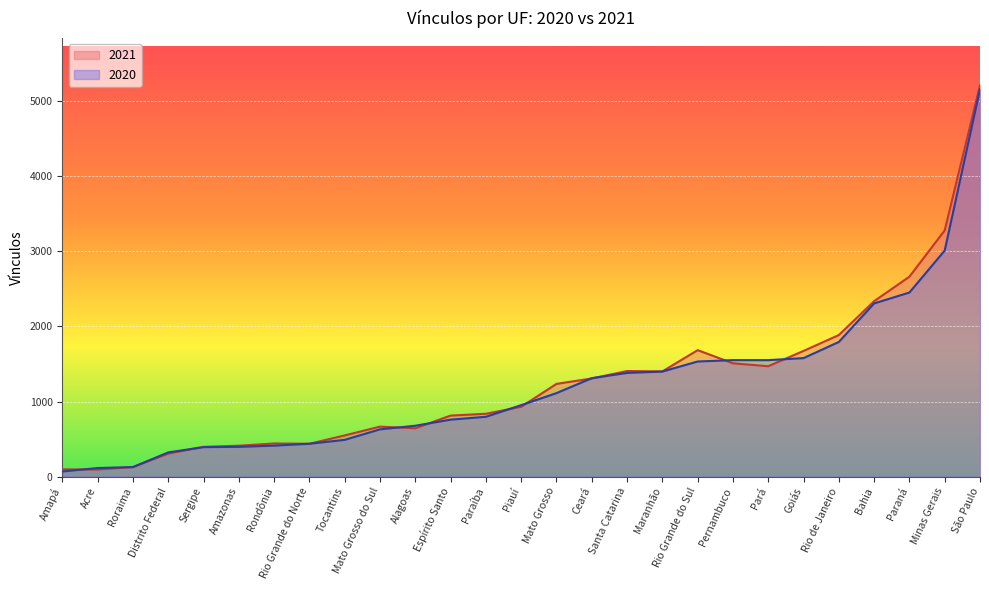

How many categories are shown in the chart?

27